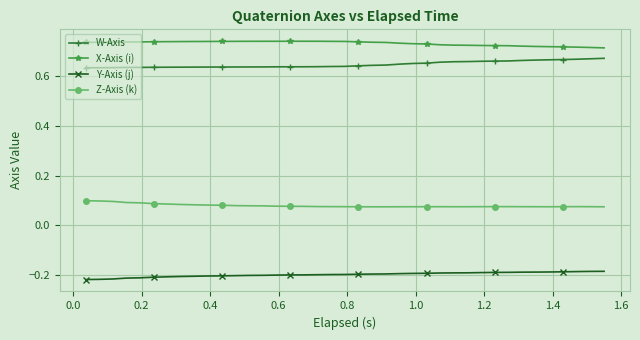

True or false: Z-Axis (k) and W-Axis intersect in this chart.

False